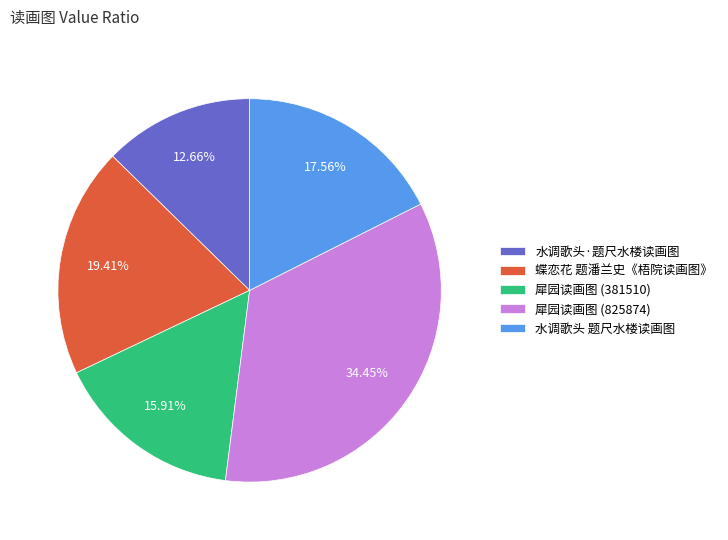

Between 犀园读画图 (381510) and 水调歌头 题尺水楼读画图, which is larger?

水调歌头 题尺水楼读画图